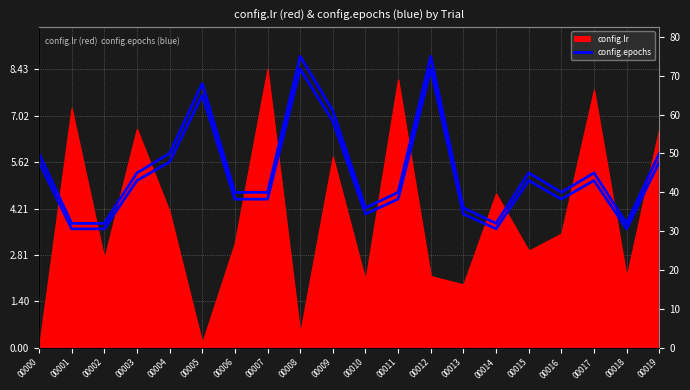

Where is config.epochs nearest to the value 53?

00000